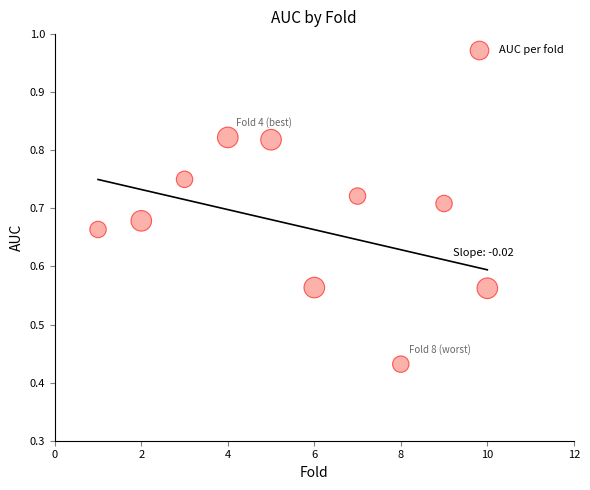

What is the average X value?

5.5